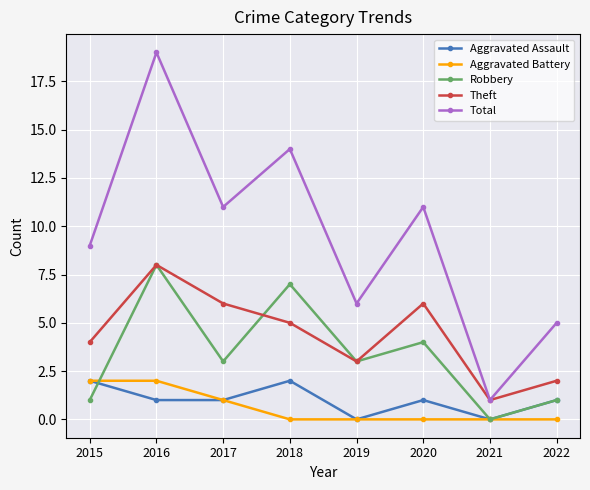

At which label does Robbery reach its minimum?

2021